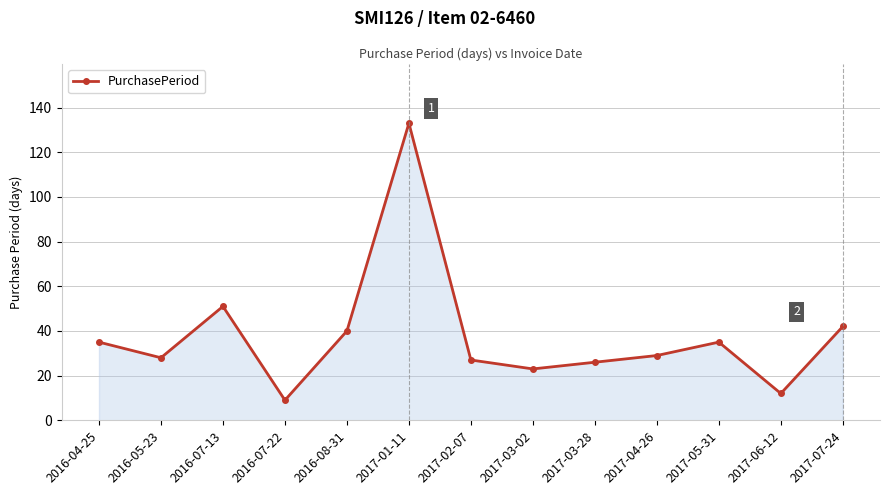

How many distinct data groups are displayed?

1